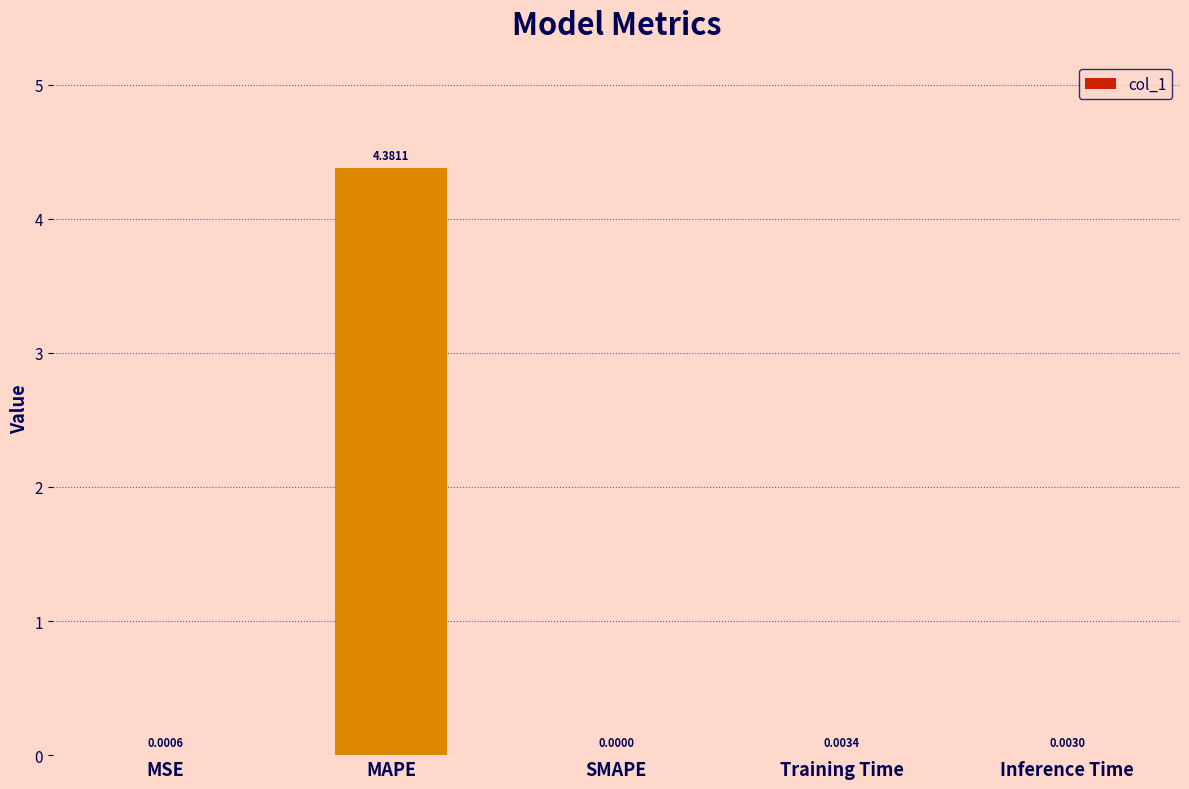

What is the change in value from MSE to MAPE?

+4.4